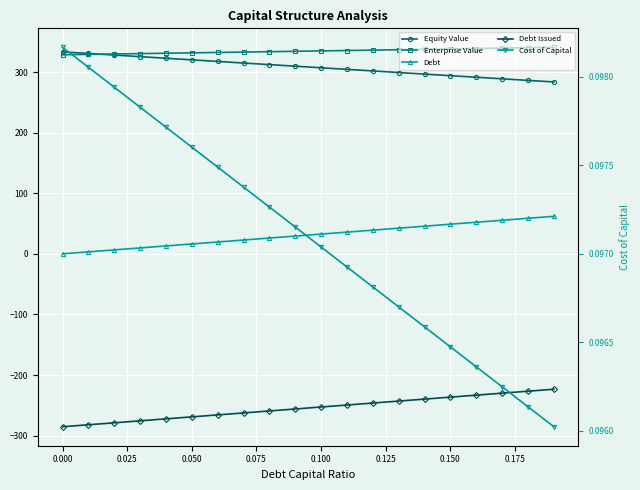

True or false: Cost of Capital and Equity Value intersect in this chart.

False